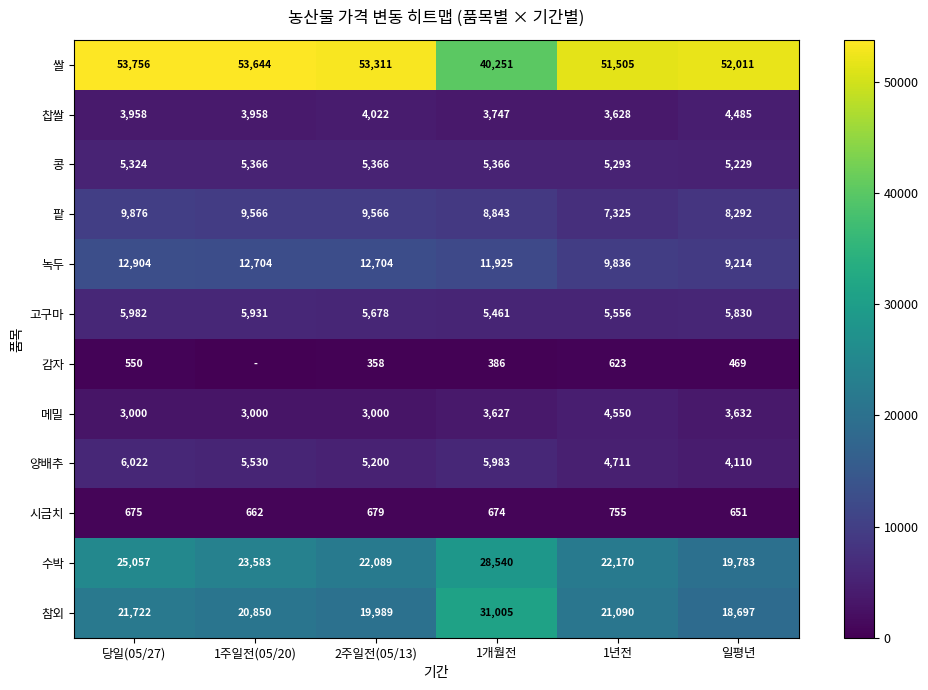

What value does the 양배추 series have at 당일(05/27), to the nearest 100?

6000